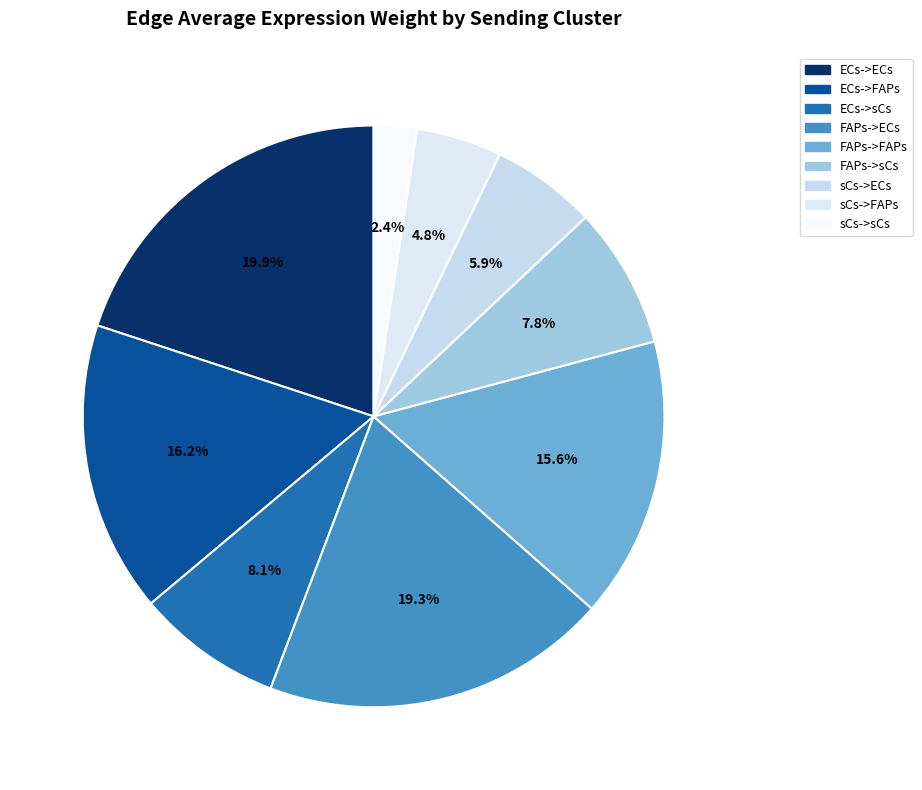

Which category has the smallest portion of the pie?

sCs->sCs